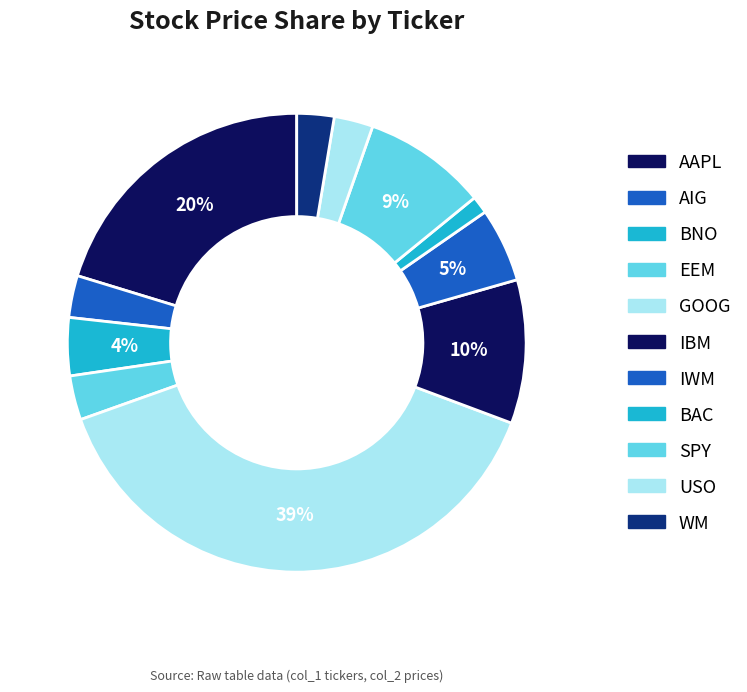

What percentage is the GOOG slice, to the nearest percent?

39%